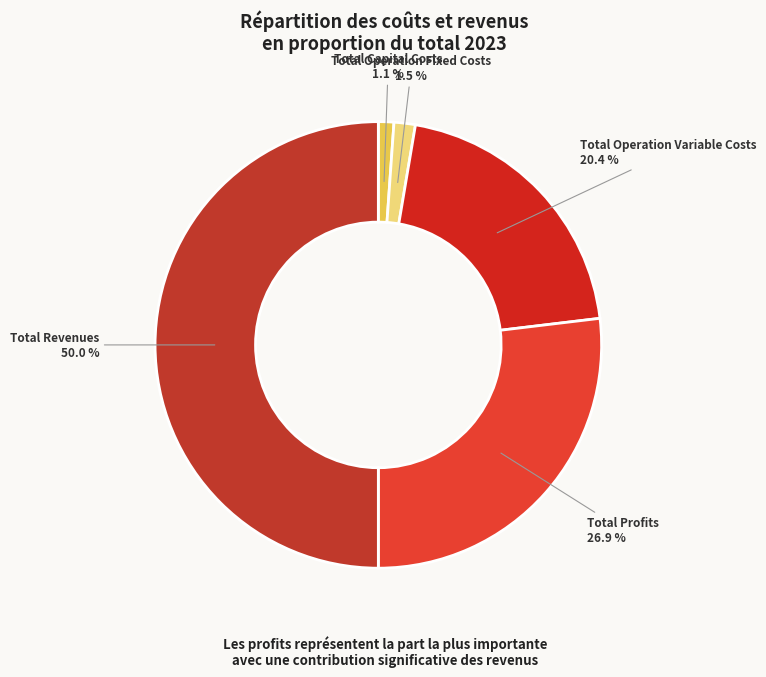

Is Total Capital Costs the majority of the pie?

No